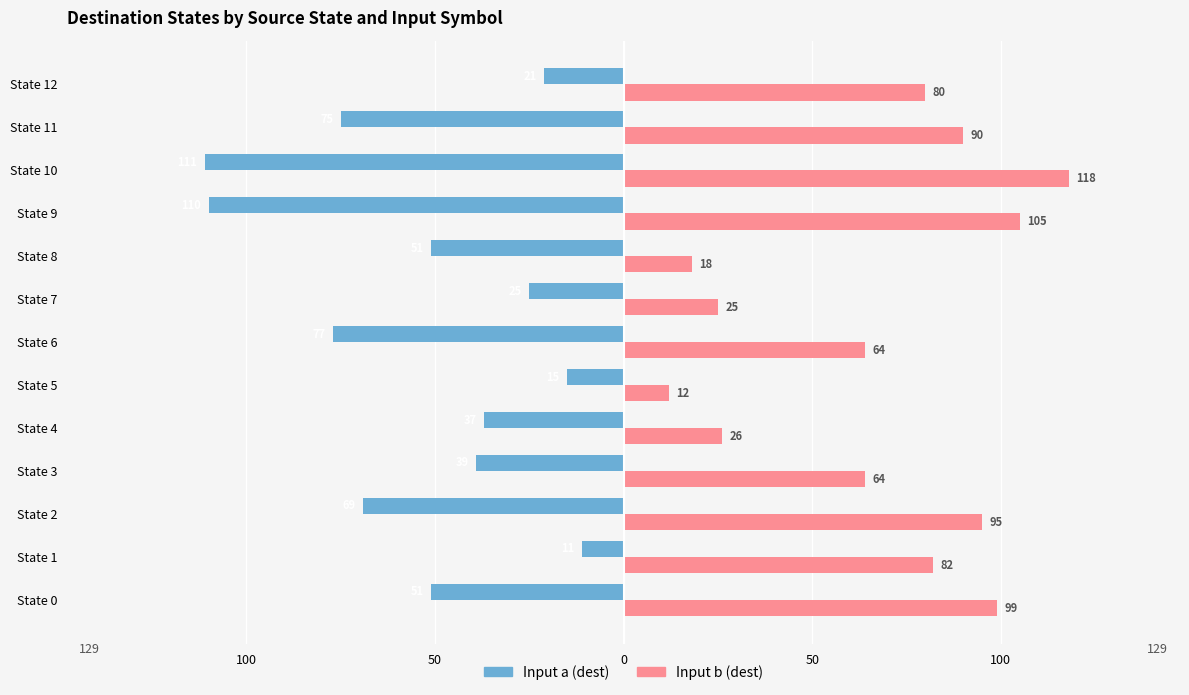

What are all the series names shown in the legend?

Input a (dest), Input b (dest)